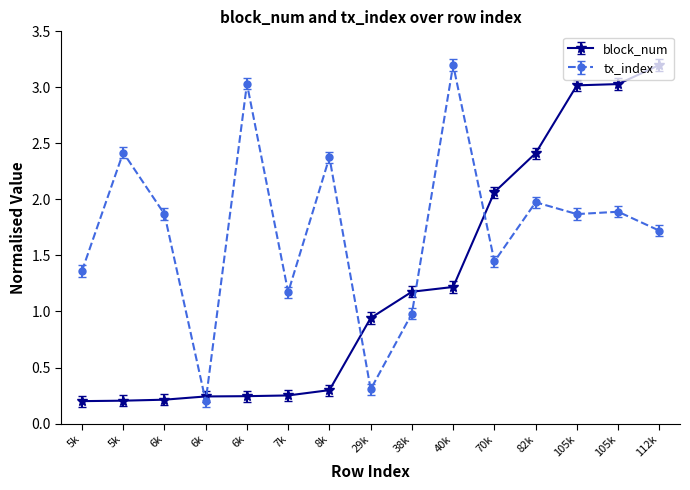

How many lines are shown in the chart?

2